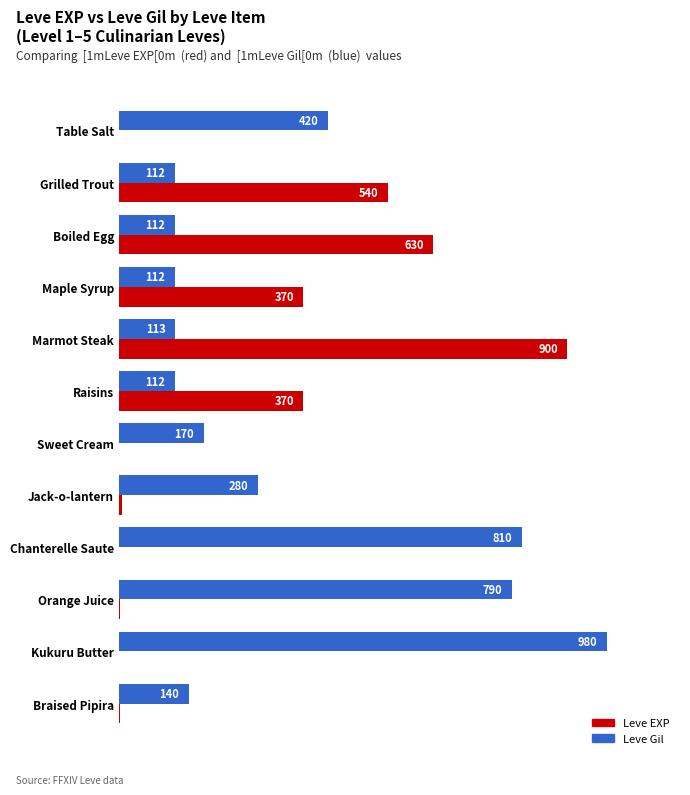

True or false: Leve EXP has a value of 112 at Grilled Trout.

False